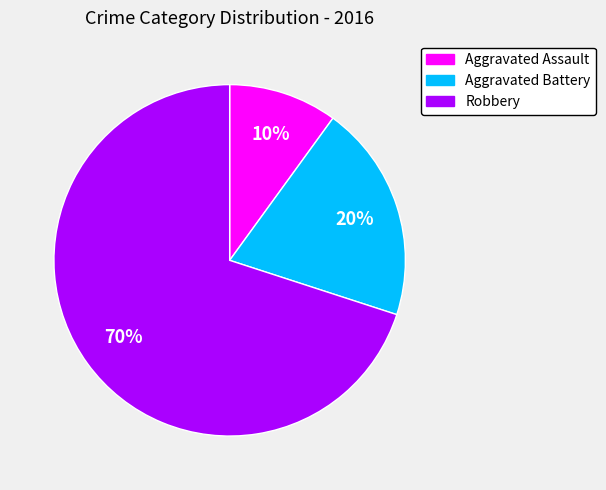

Rank the categories by value from highest to lowest.

Robbery, Aggravated Battery, Aggravated Assault